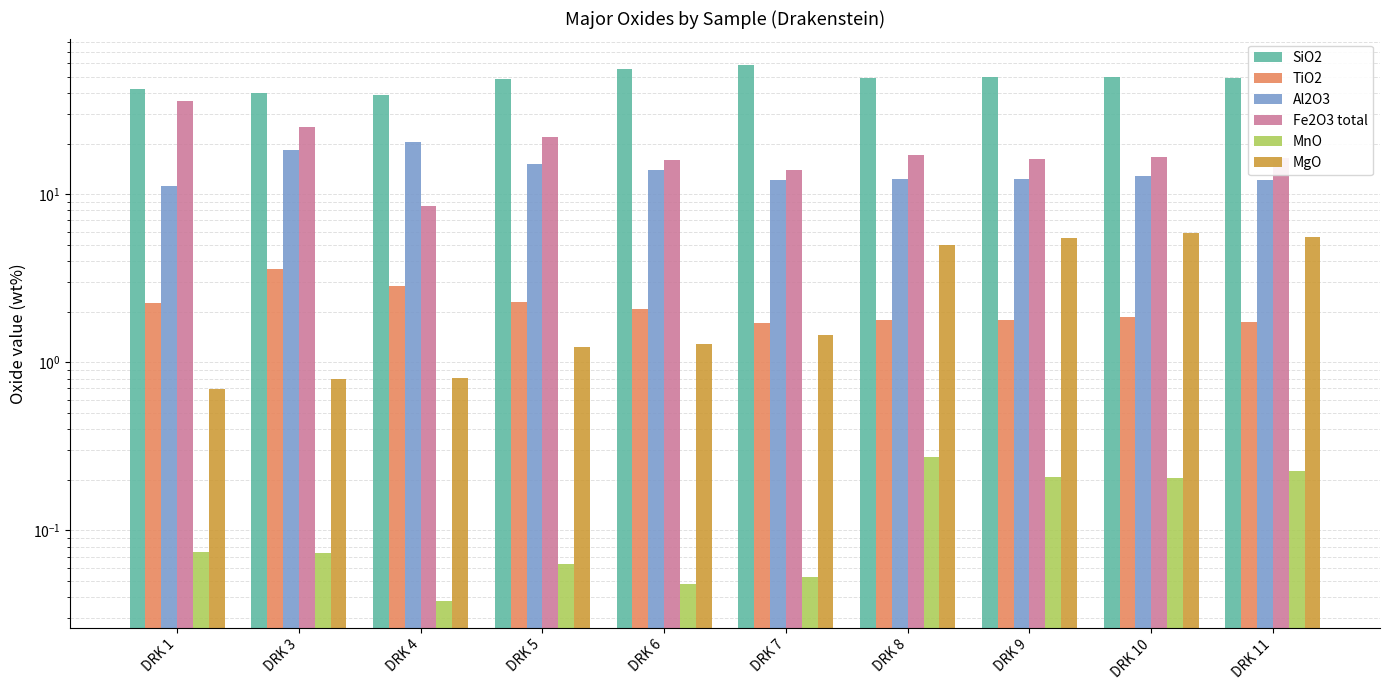

Reading left to right, what are all the values shown in this chart?

SiO2: DRK 1=42.1	DRK 3=39.7	DRK 4=38.9	DRK 5=48.5	DRK 6=55.3	DRK 7=58.4	DRK 8=49.0	DRK 9=49.6	DRK 10=49.9	DRK 11=49.2
TiO2: DRK 1=2.2	DRK 3=3.6	DRK 4=2.9	DRK 5=2.3	DRK 6=2.1	DRK 7=1.7	DRK 8=1.8	DRK 9=1.8	DRK 10=1.9	DRK 11=1.7
Al2O3: DRK 1=11.2	DRK 3=18.3	DRK 4=20.4	DRK 5=15.0	DRK 6=13.9	DRK 7=12.1	DRK 8=12.2	DRK 9=12.3	DRK 10=12.9	DRK 11=12.1
Fe2O3 total: DRK 1=35.8	DRK 3=25.0	DRK 4=8.5	DRK 5=21.8	DRK 6=16.1	DRK 7=13.9	DRK 8=17.2	DRK 9=16.3	DRK 10=16.6	DRK 11=16.4
MnO: DRK 1=0.1	DRK 3=0.1	DRK 4=0.0	DRK 5=0.1	DRK 6=0.0	DRK 7=0.1	DRK 8=0.3	DRK 9=0.2	DRK 10=0.2	DRK 11=0.2
MgO: DRK 1=0.7	DRK 3=0.8	DRK 4=0.8	DRK 5=1.2	DRK 6=1.3	DRK 7=1.4	DRK 8=5.0	DRK 9=5.5	DRK 10=5.9	DRK 11=5.6